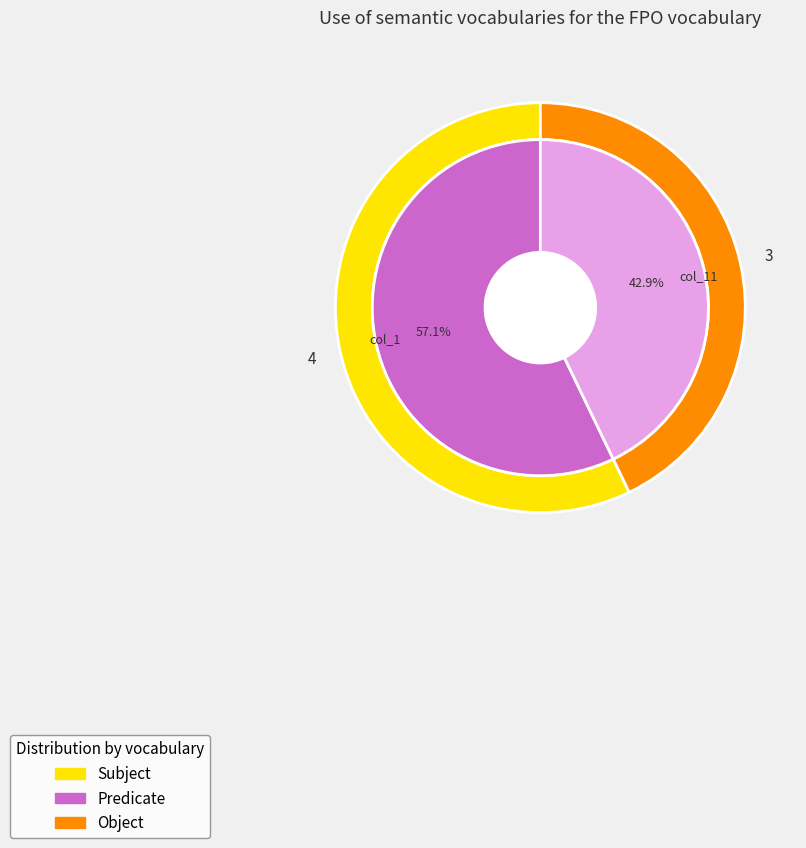

The 1 slice represents 62% of the pie. True or false?

False